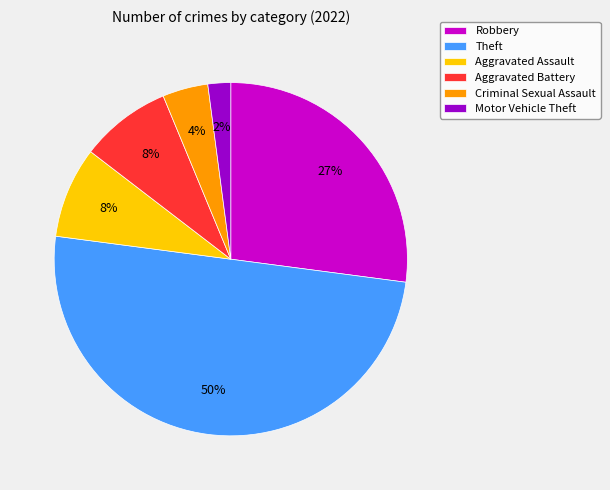

Is Criminal Sexual Assault the majority of the pie?

No